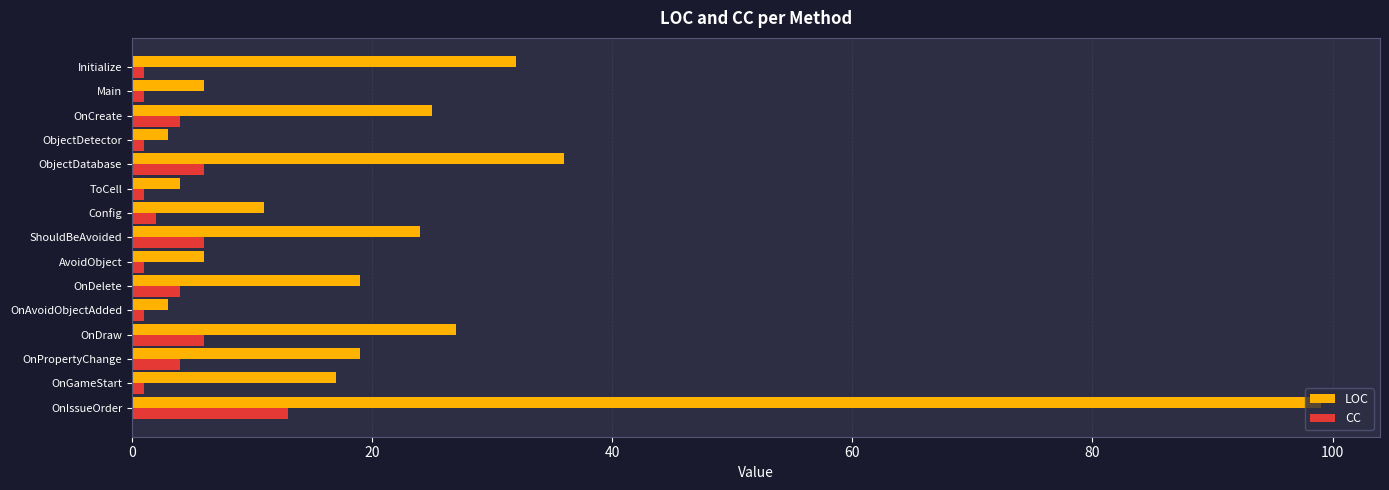

What is the greatest value displayed?

99